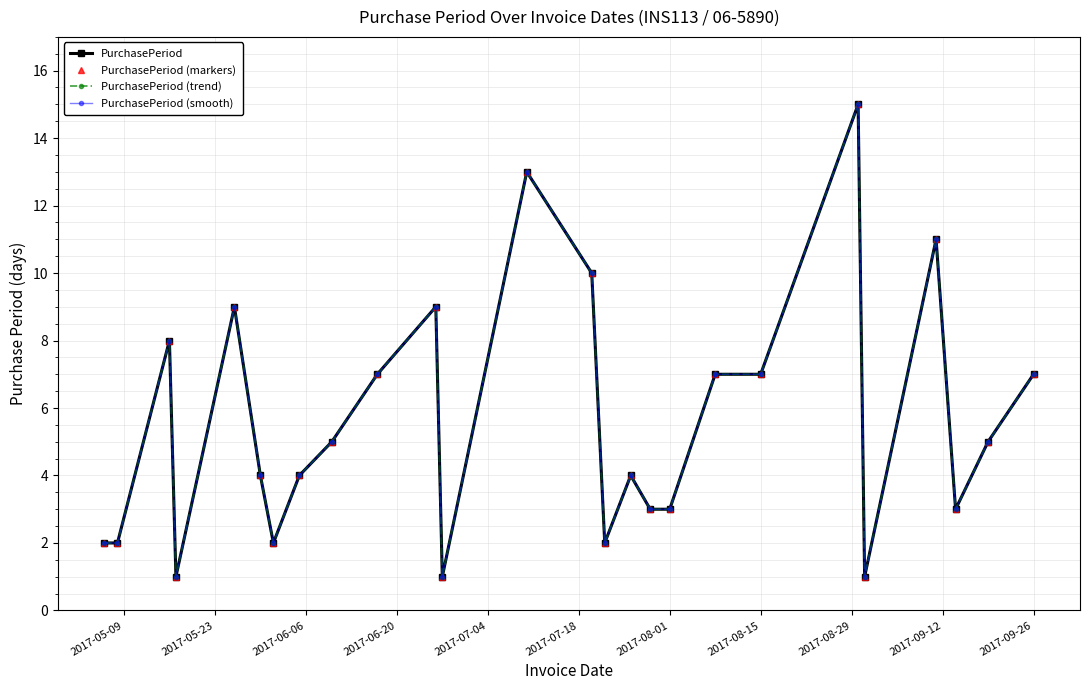

What is the difference between the second highest and second lowest values in the PurchasePeriod (smooth) series?

12